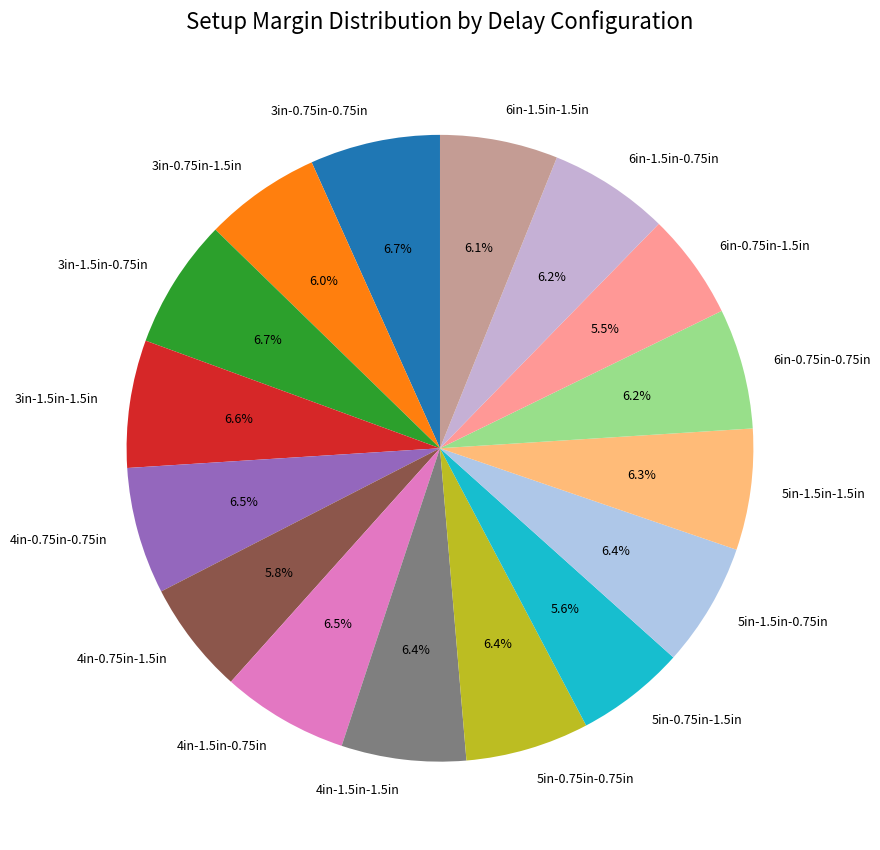

Approximately how many times larger is the value at 5in-0.75in-1.5in compared to 4in-1.5in-1.5in?

0.9